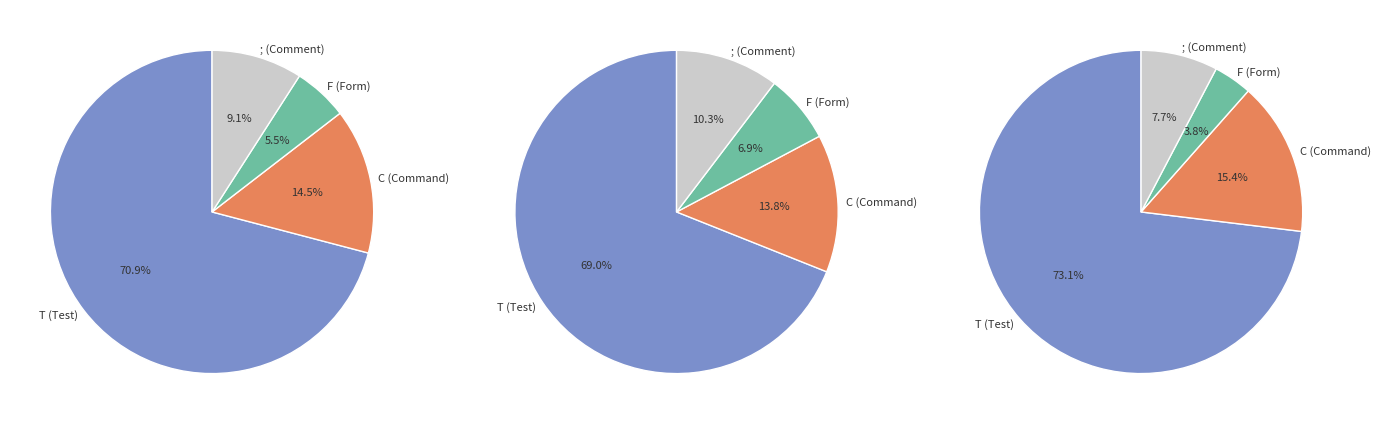

Which category has the smallest portion of the pie?

F